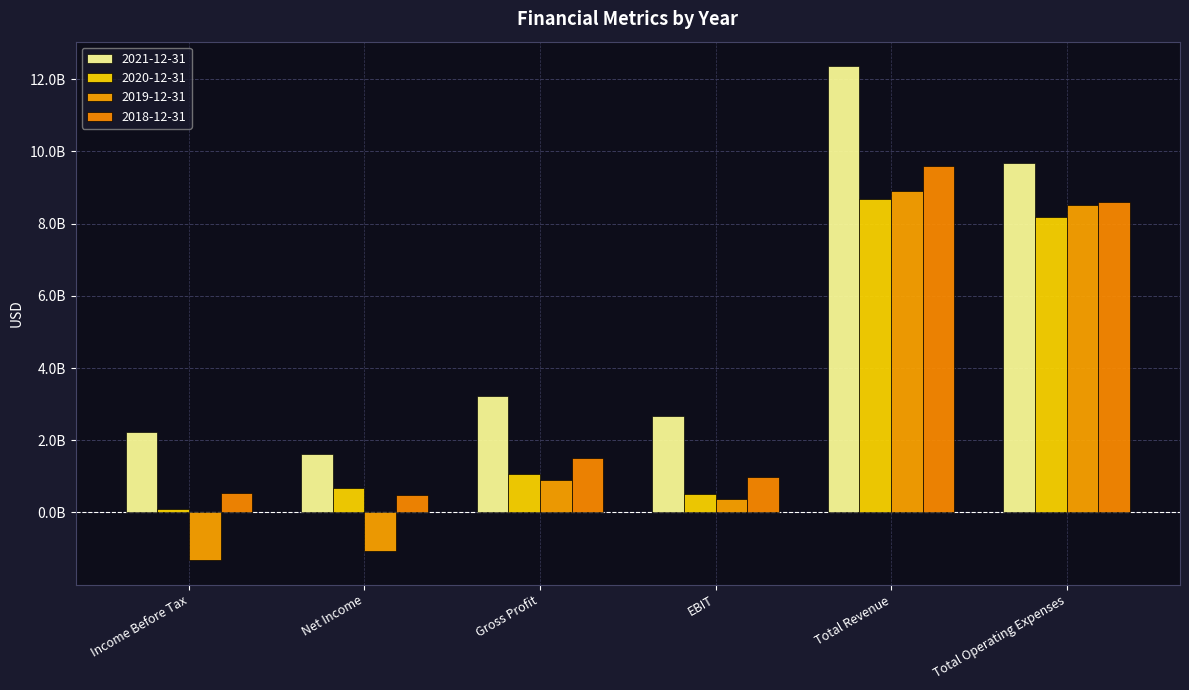

List the series in order of their overall mean, highest first.

2021-12-31, 2018-12-31, 2020-12-31, 2019-12-31